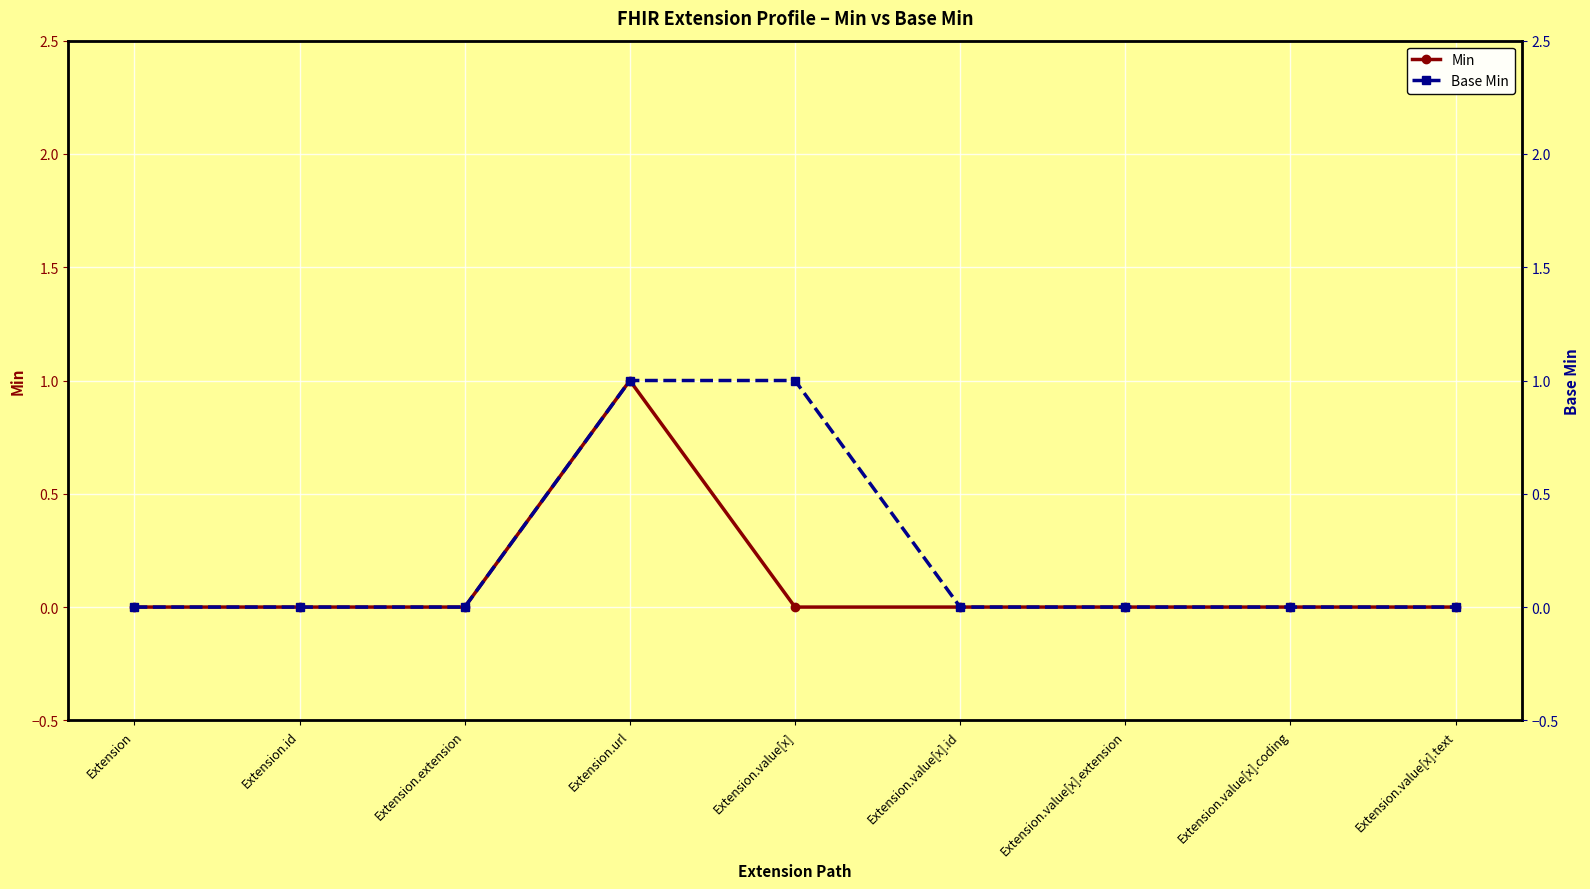

How many categories are shown in the chart?

9